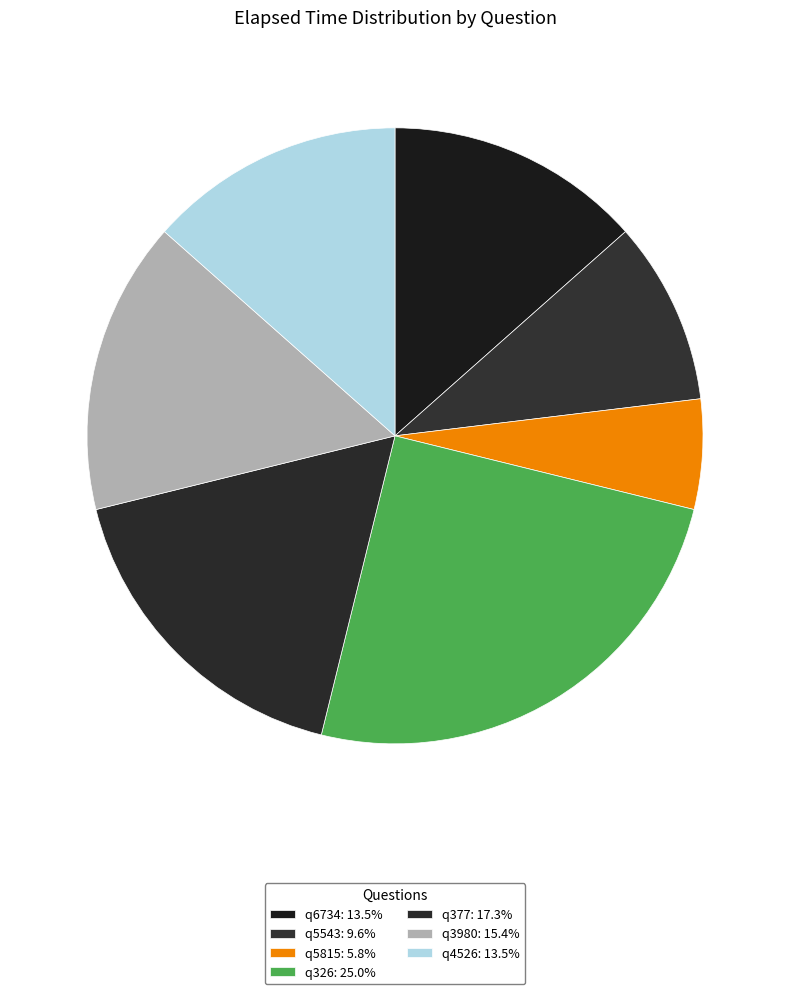

How many segments does this pie chart have?

7